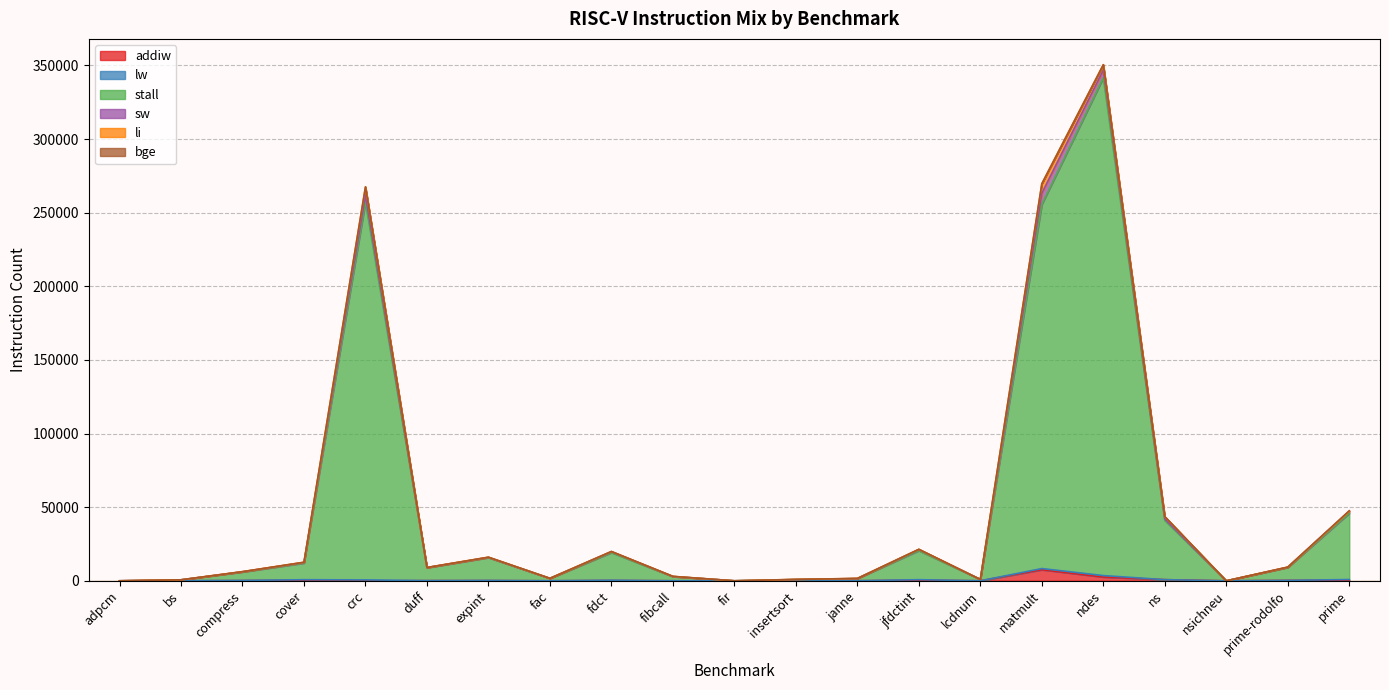

True or false: bge has a value of 298 at adpcm.

False